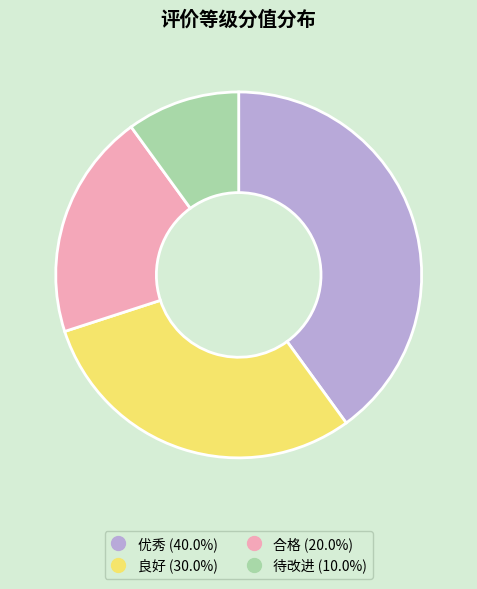

Which slice is the largest?

优秀